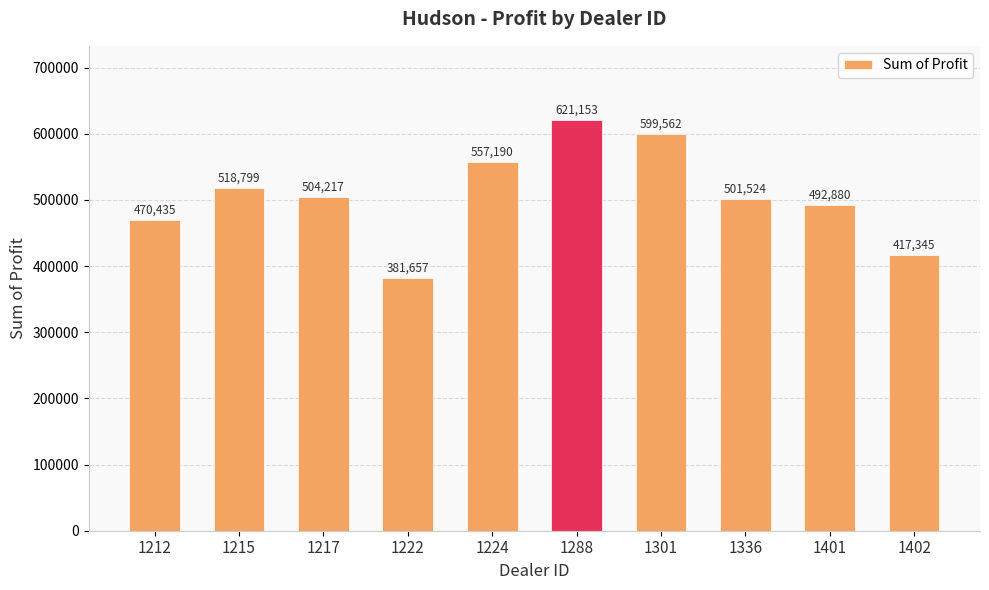

What is the ratio of the value at 1401 to the value at 1301?

0.8